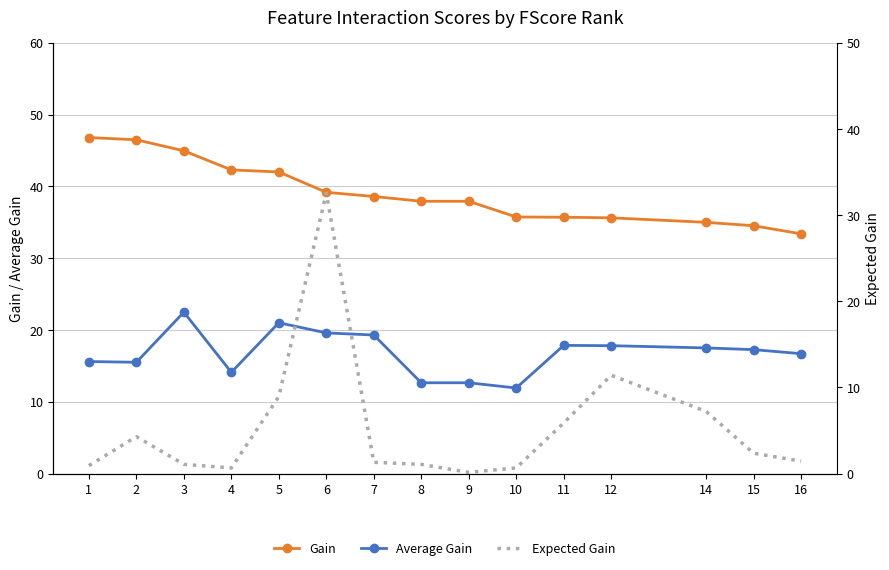

Rank the categories by Expected Gain value from highest to lowest.

6, 12, 5, 14, 11, 2, 15, 16, 7, 3, 8, 1, 10, 4, 9